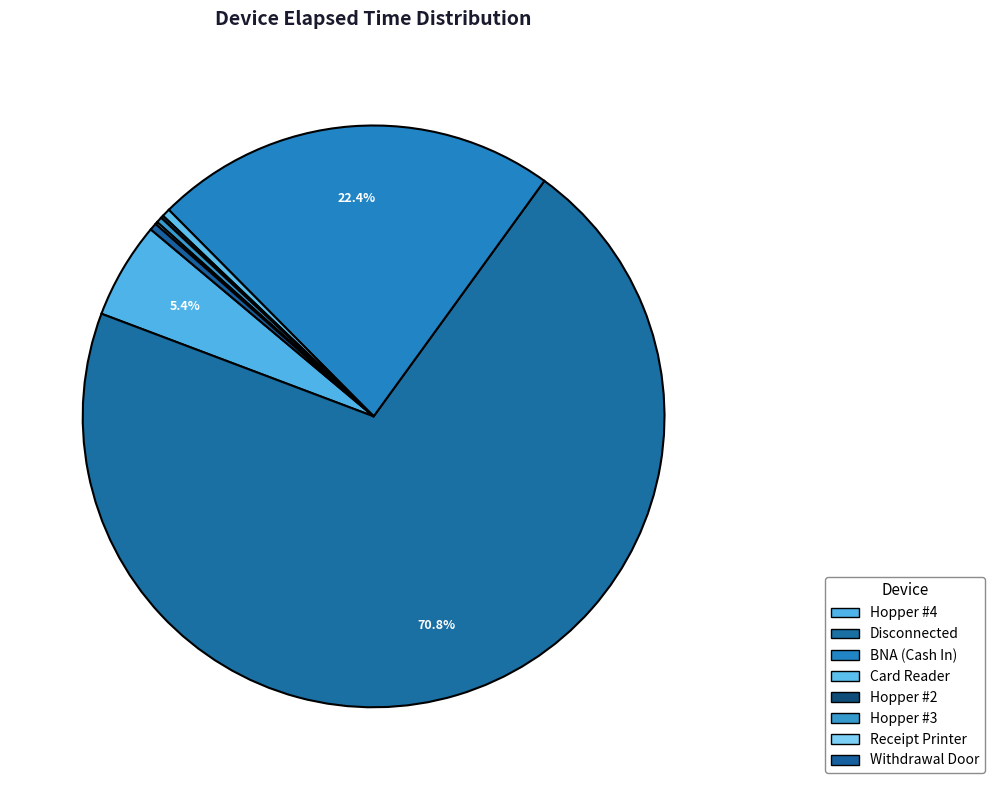

How many slices are in this pie chart?

8